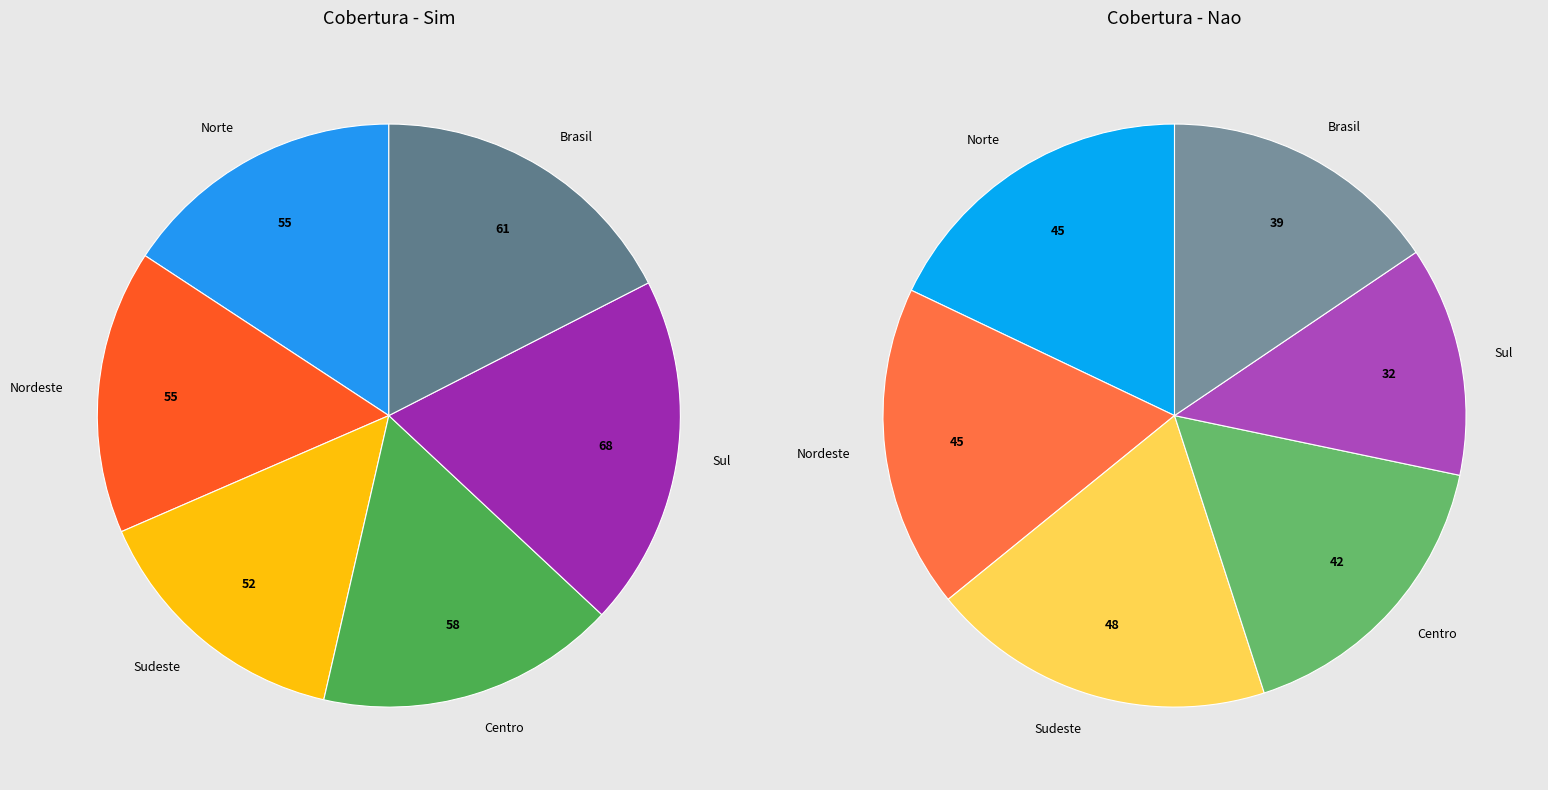

Count the number of slices in the pie.

6